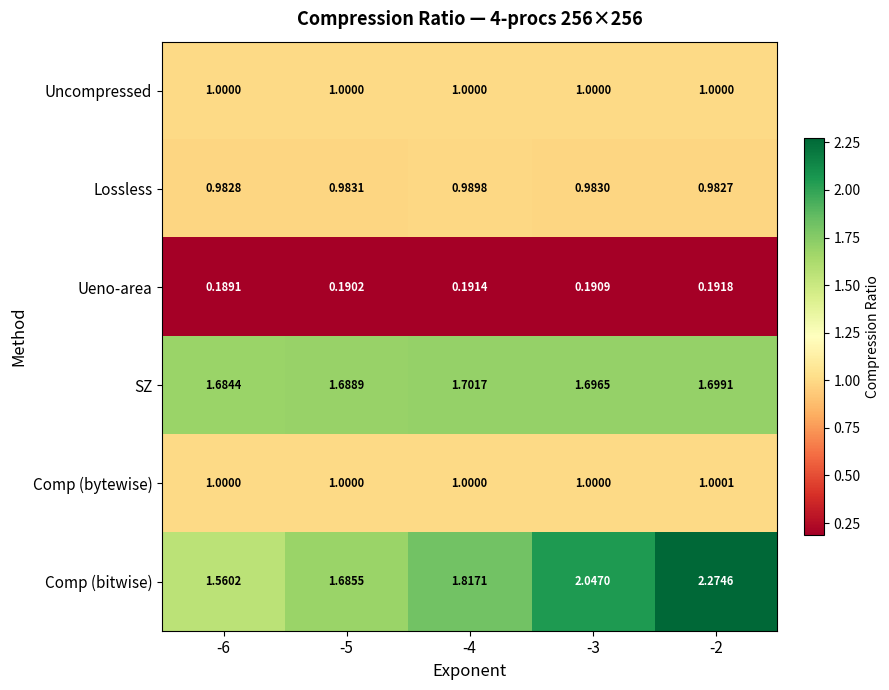

Is the value of Comp (bytewise) at -6 greater than the value of SZ at -5?

No